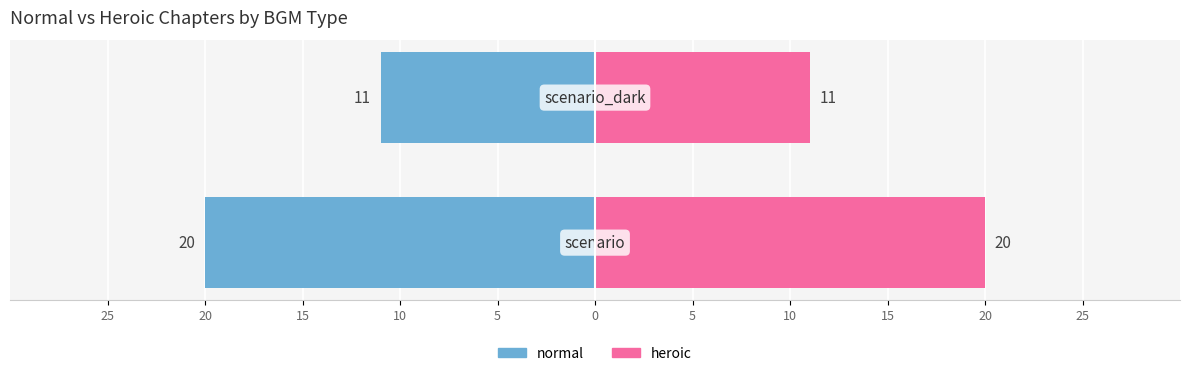

At 25, list the series in order from smallest to largest.

normal, heroic